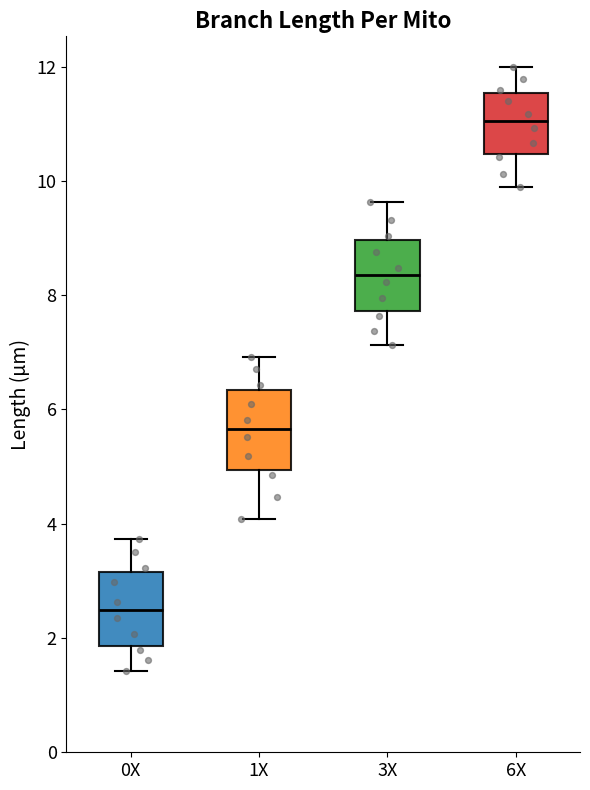

Where does the median line of the box for 3X sit on the y-axis? The values are not printed on the chart, so give them approximately, as read against the axis.

8.4